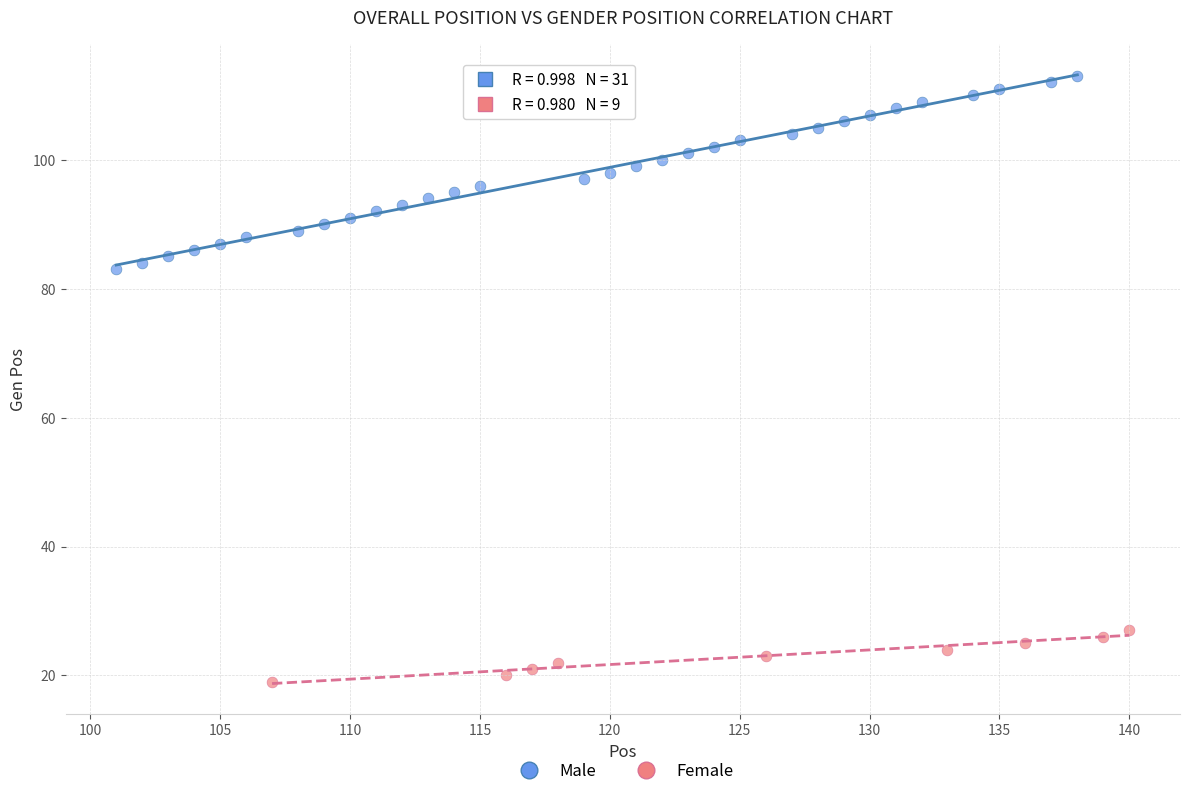

Which series has the largest Y range (max minus min)?

Male